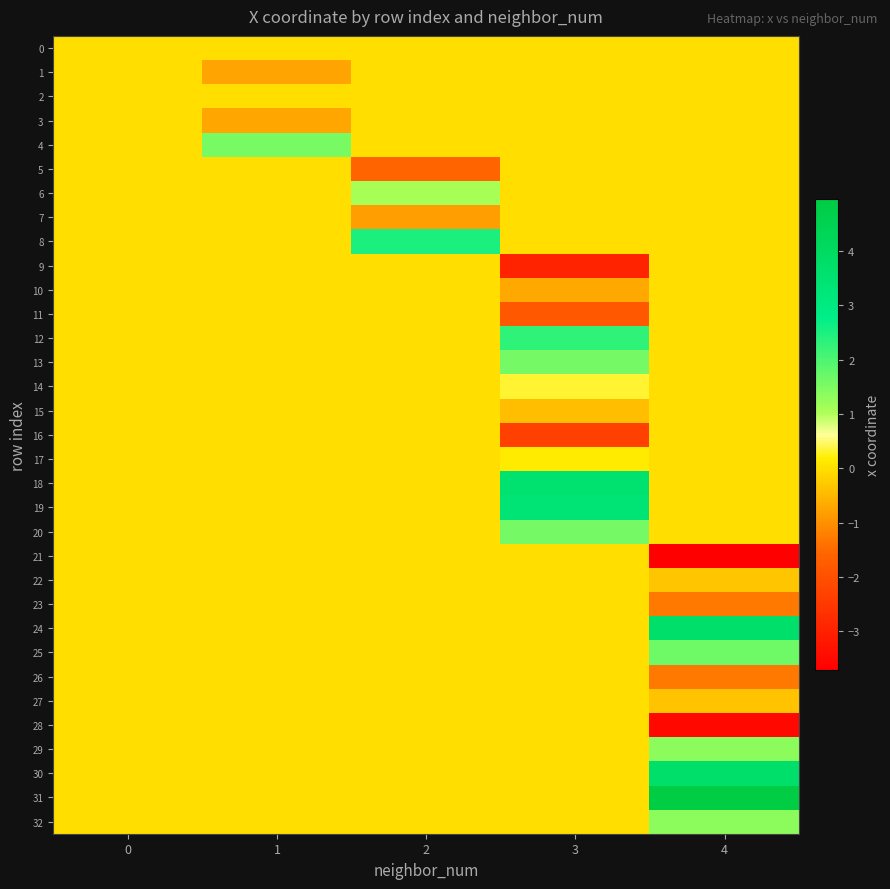

Rank the series by their maximum value, from highest to lowest.

31, 24, 30, 18, 19, 8, 12, 25, 13, 20, 4, 29, 32, 6, 14, 17, 0, 1, 2, 3, 5, 7, 9, 10, 11, 15, 16, 21, 22, 23, 26, 27, 28